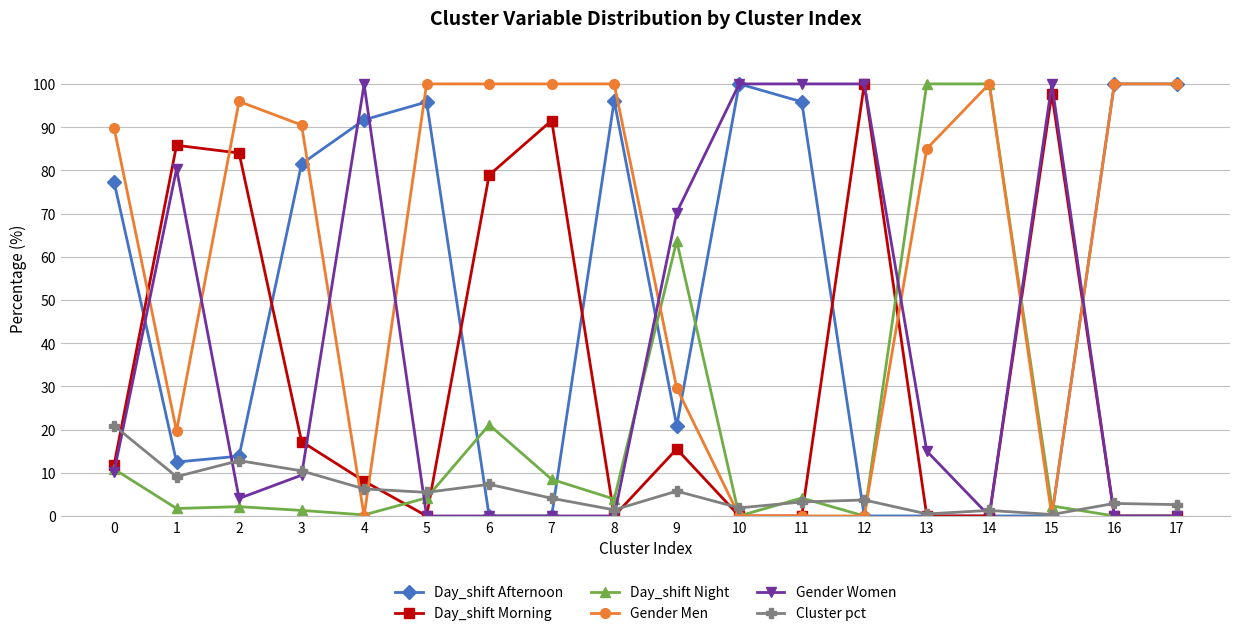

True or false: Day_shift Afternoon has a value of 12.5 at 1.

True